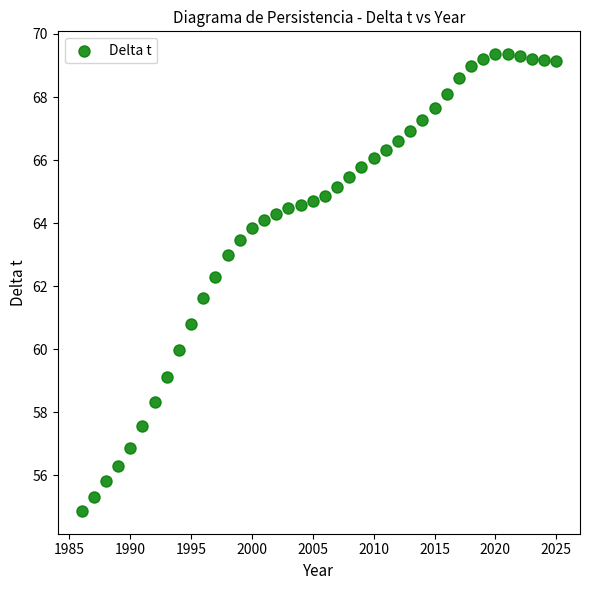

What is the range of X values (max minus min)?

39.0